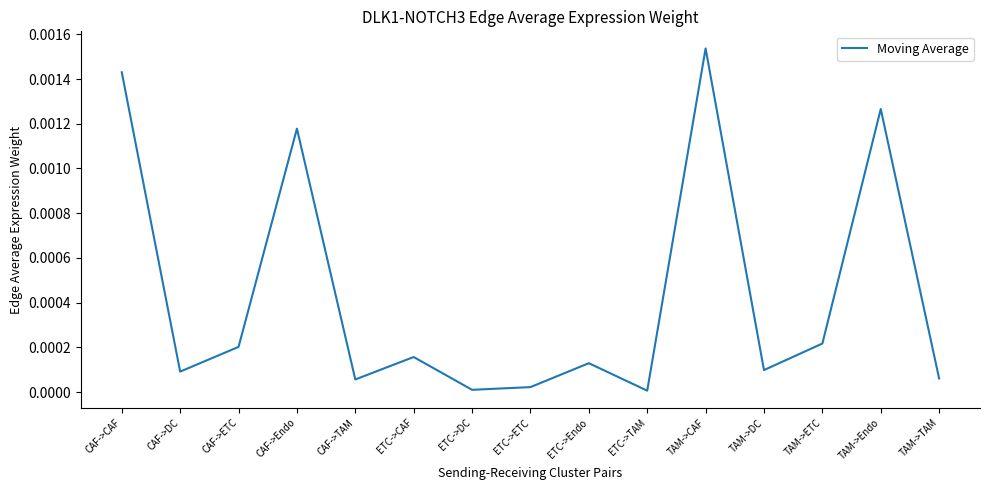

What position from the right is CAF->CAF?

15